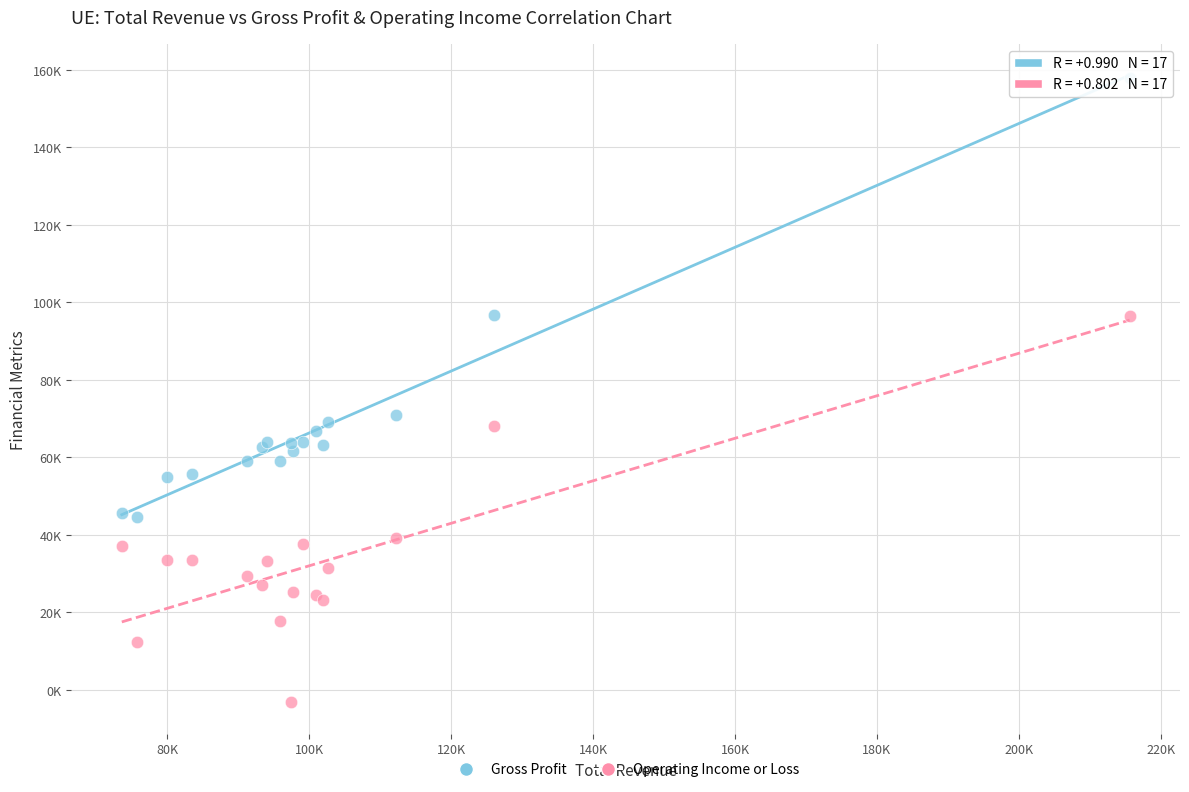

Which series has the largest Y range (max minus min)?

Gross Profit